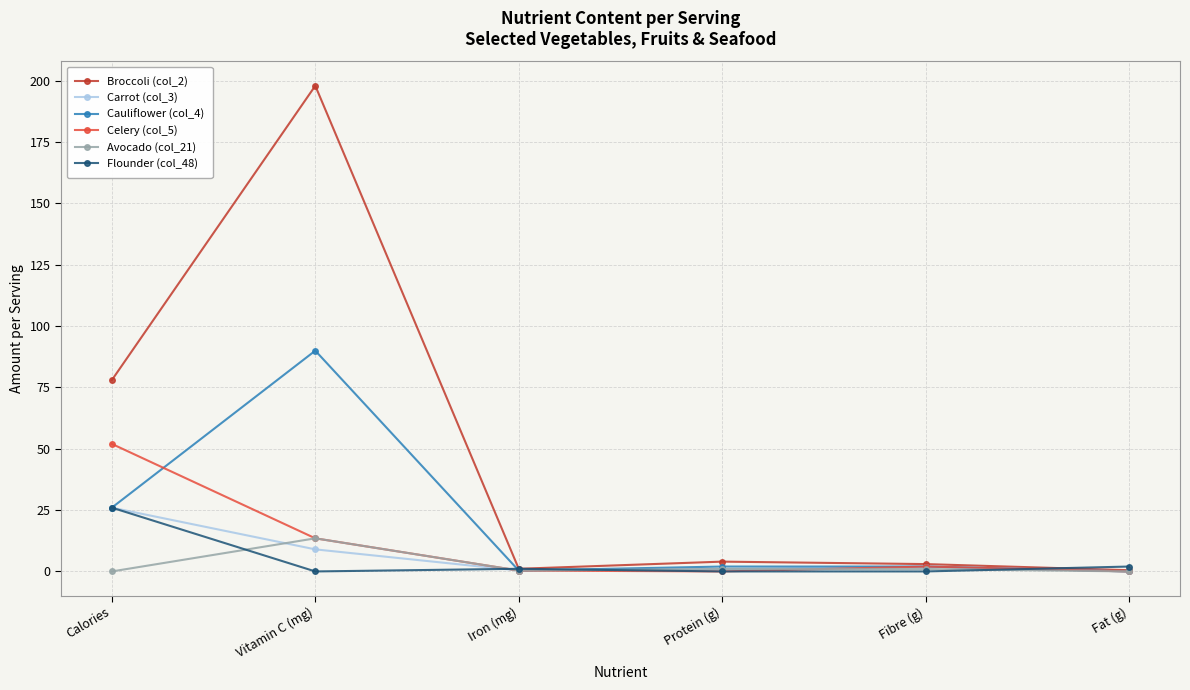

At which label does Flounder (col_48) first exceed 1?

Calories